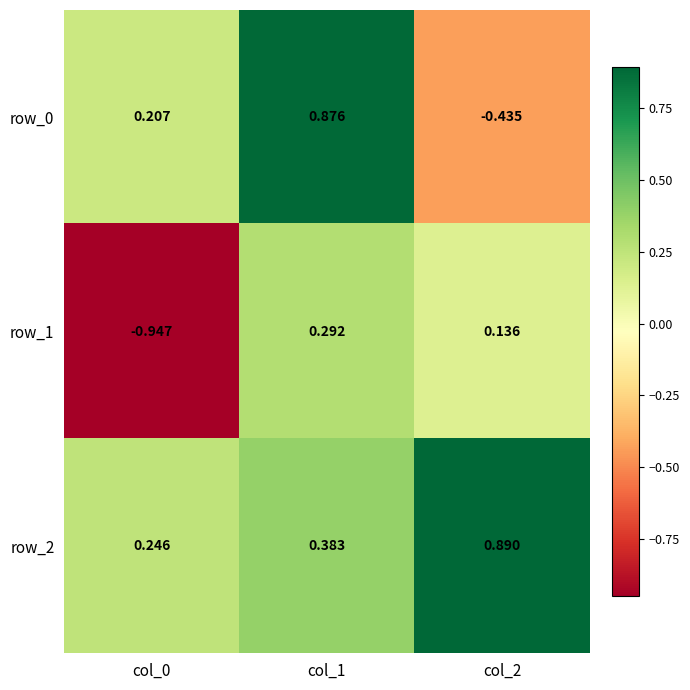

At which label does row_2 reach its minimum?

col_0